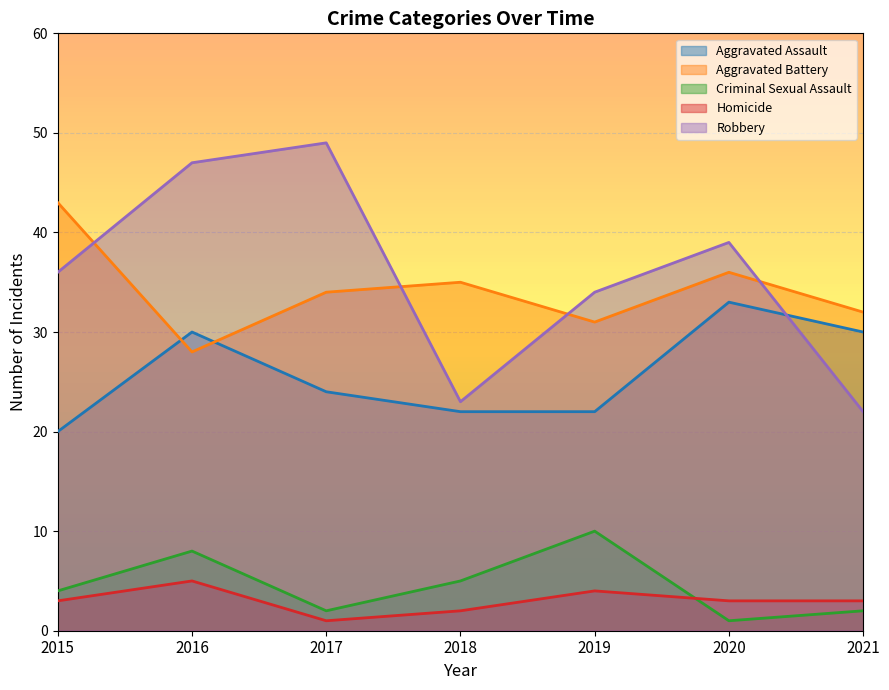

How many lines are shown in the chart?

5